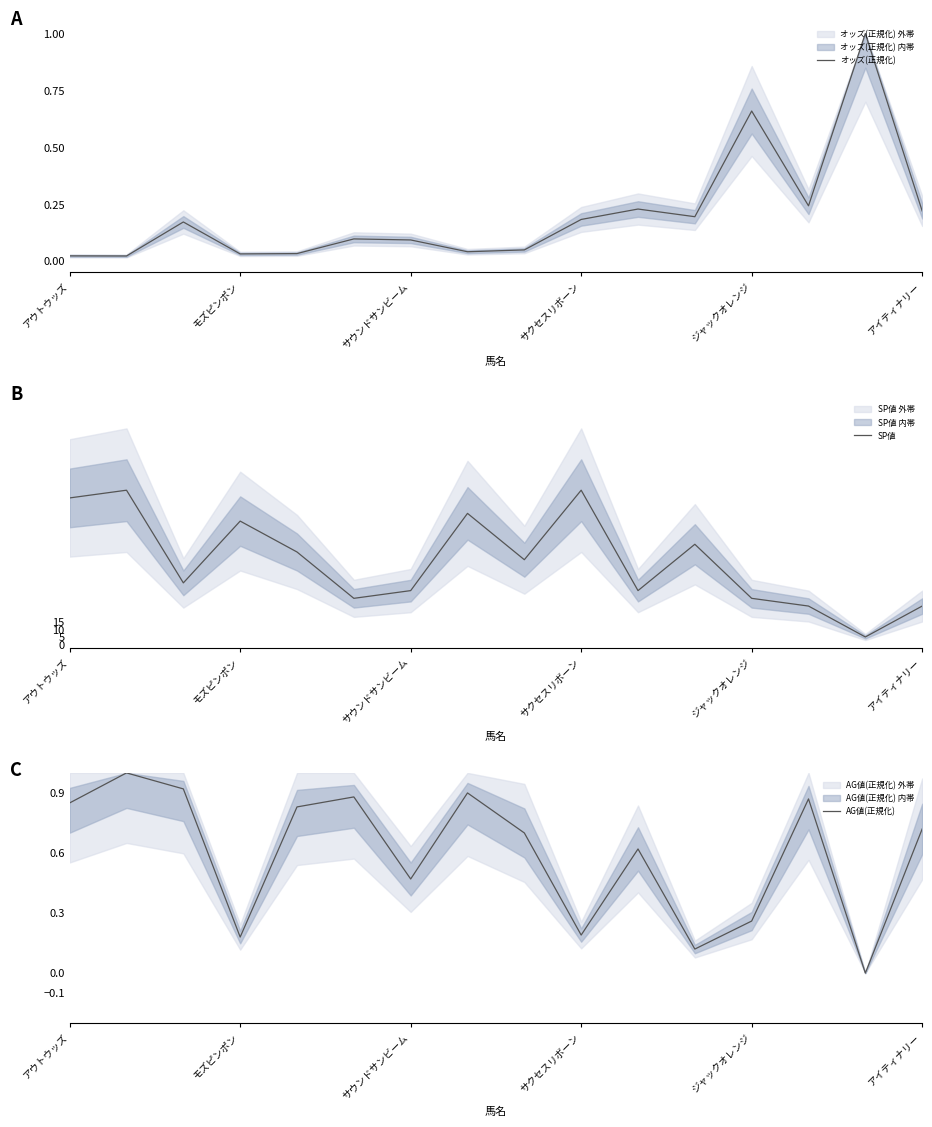

At how many categories does at least one series exceed 38?

9